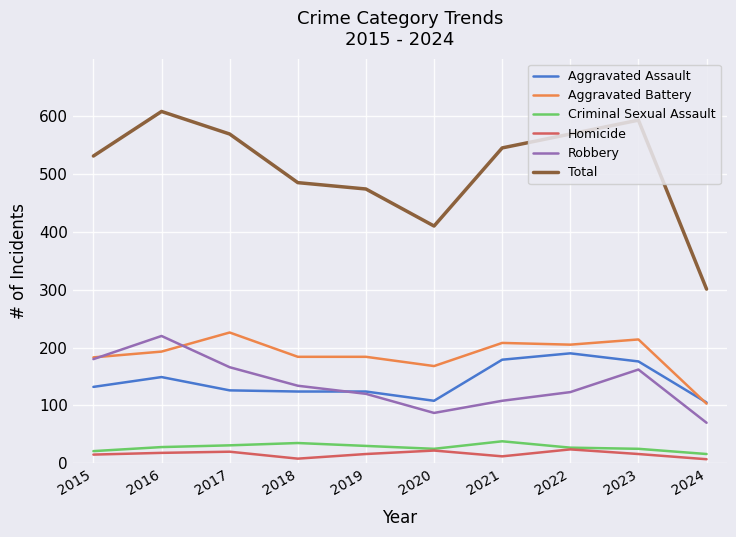

What is the total value across all series at 2015?

1062